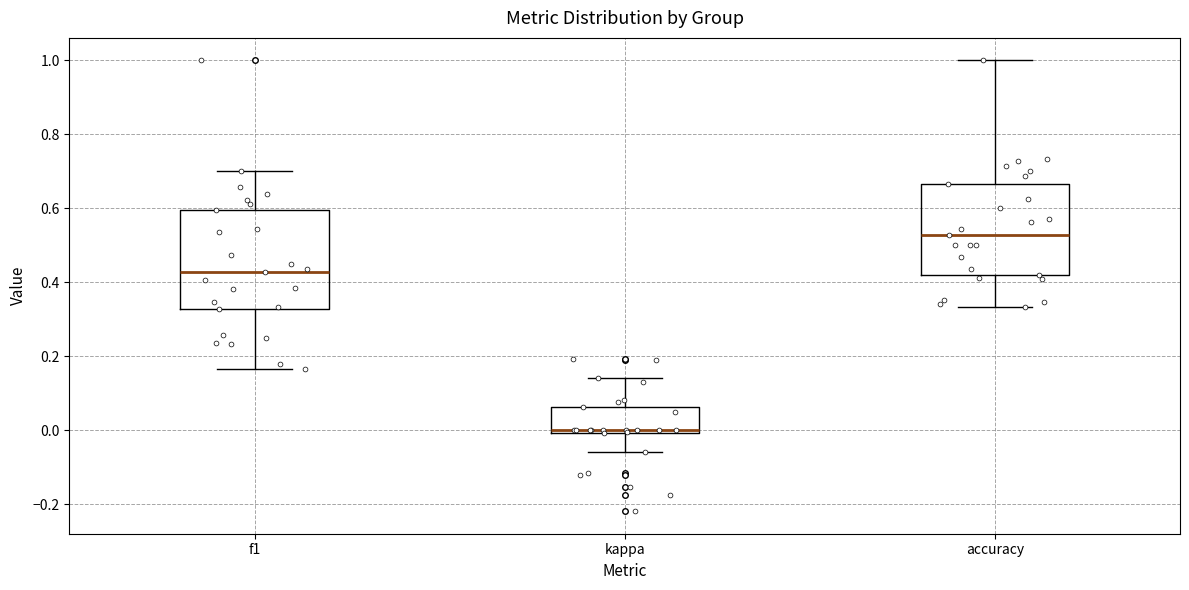

Reading left to right, read every box against the y-axis: the position of its median line, the range the box covers, and the ends of its whiskers. The values are not printed on the chart, so give them approximately, as read against the axis.

f1: median 0.42, box 0.32 to 0.60, whiskers 0.16 to 0.70
kappa: median 0.00 (just above the box's lower edge), box 0.00 to 0.06, whiskers -0.06 to 0.14
accuracy: median 0.52, box 0.42 to 0.66, whiskers 0.34 to 1.00